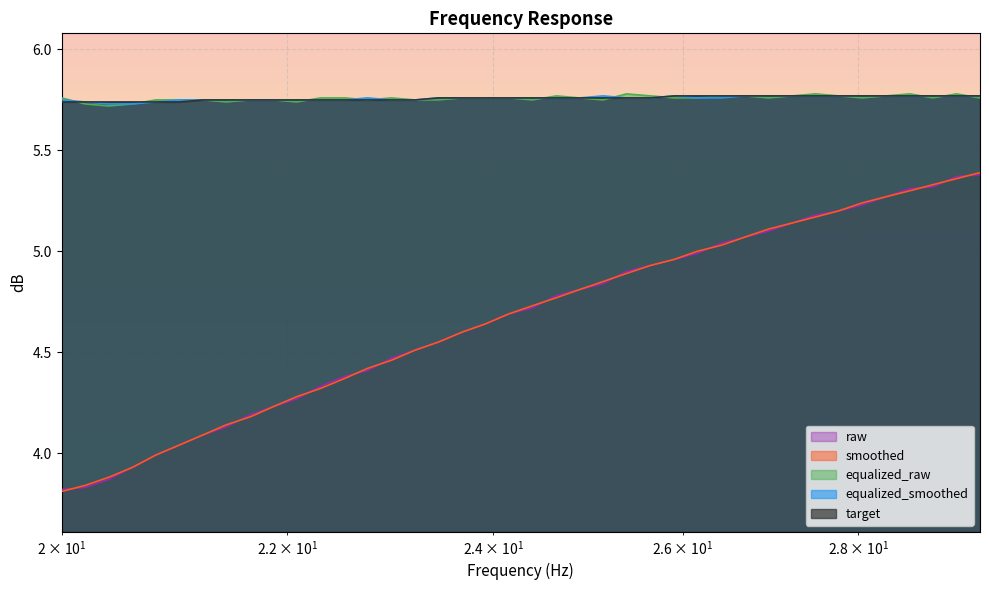

True or false: raw and equalized_raw intersect in this chart.

False